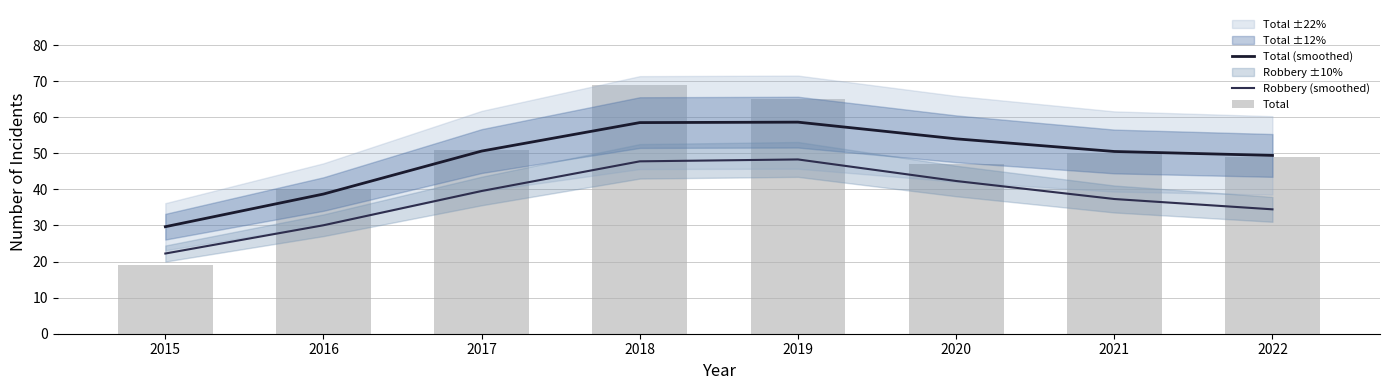

Between 2020 and 2021, which is larger?

2020